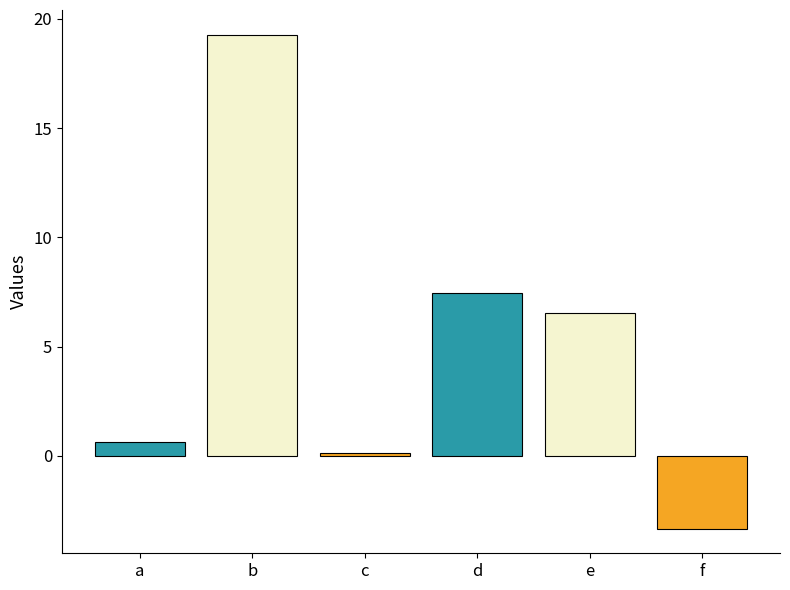

Which has a higher value, c or d?

d